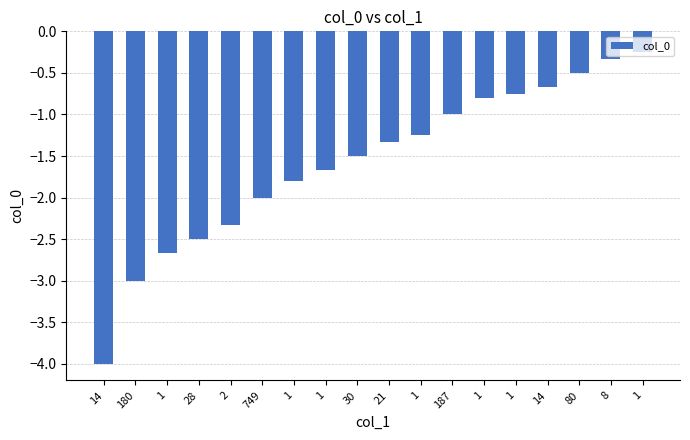

What is the sum of the values at 14 and 21?

-2.0